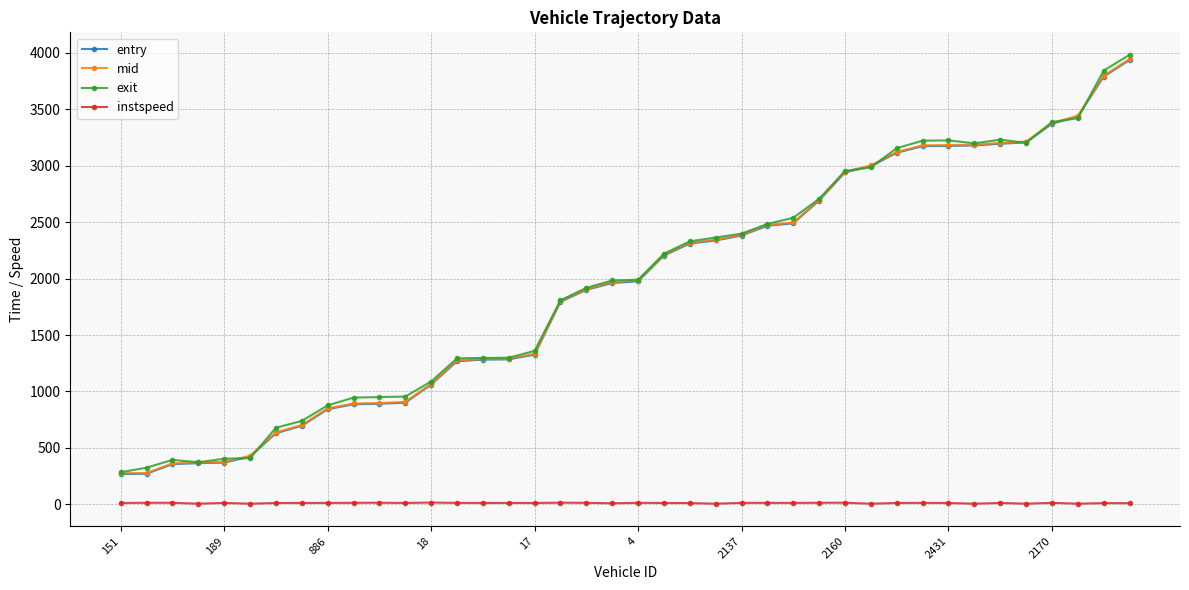

True or false: instspeed and entry intersect in this chart.

False